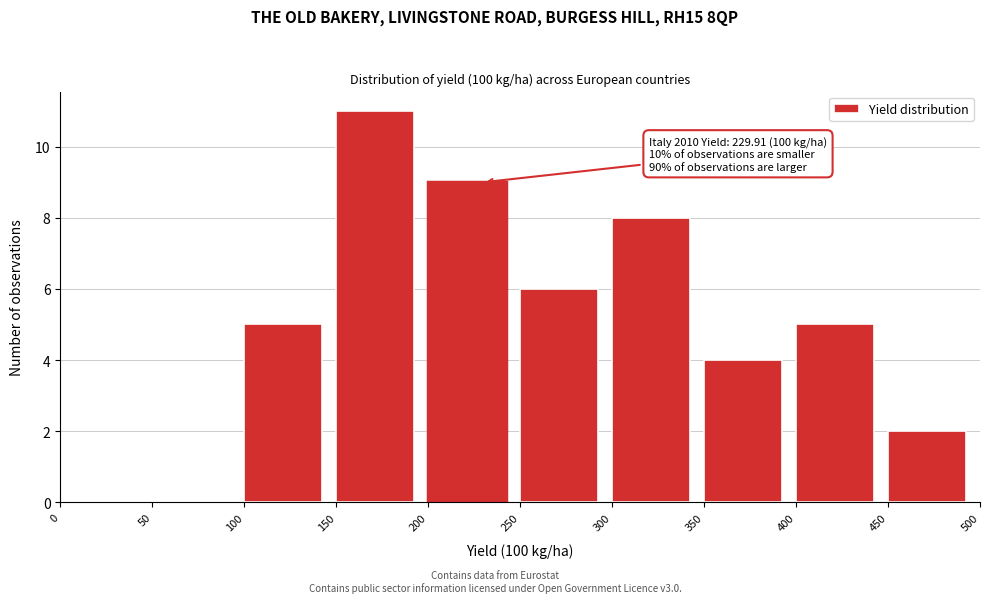

Which range on the x-axis has the tallest bar?

150 to 200